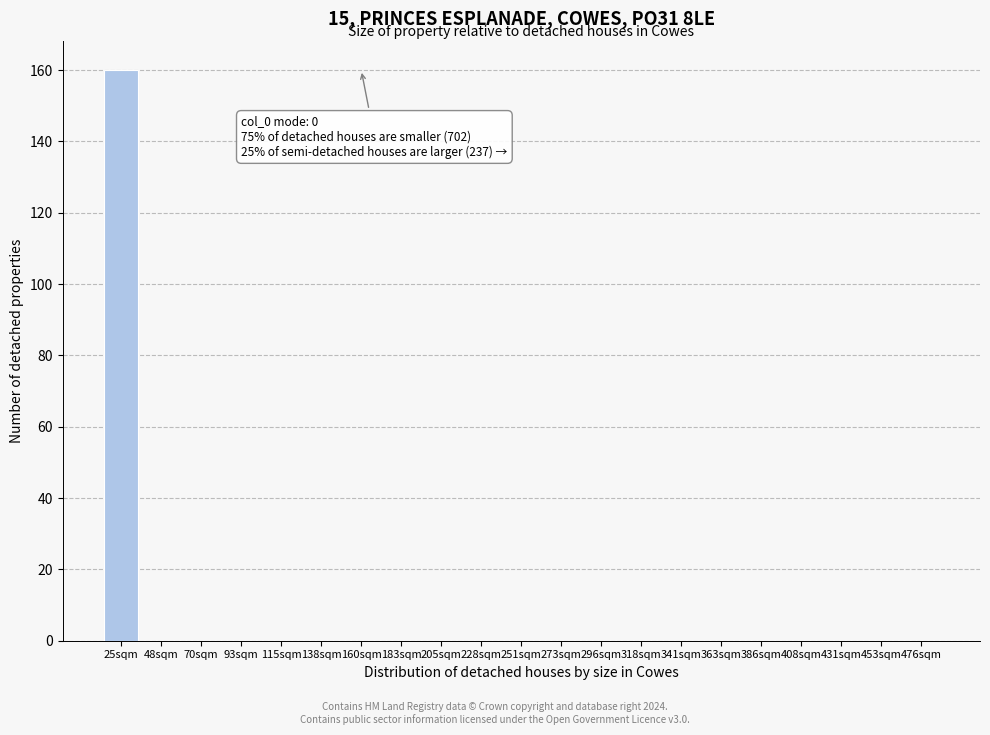

Reading right to left, extract all data points from this chart.

476sqm=0	453sqm=0	431sqm=0	408sqm=0	386sqm=0	363sqm=0	341sqm=0	318sqm=0	296sqm=0	273sqm=0	251sqm=0	228sqm=0	205sqm=0	183sqm=0	160sqm=0	138sqm=0	115sqm=0	93sqm=0	70sqm=0	48sqm=0	25sqm=160